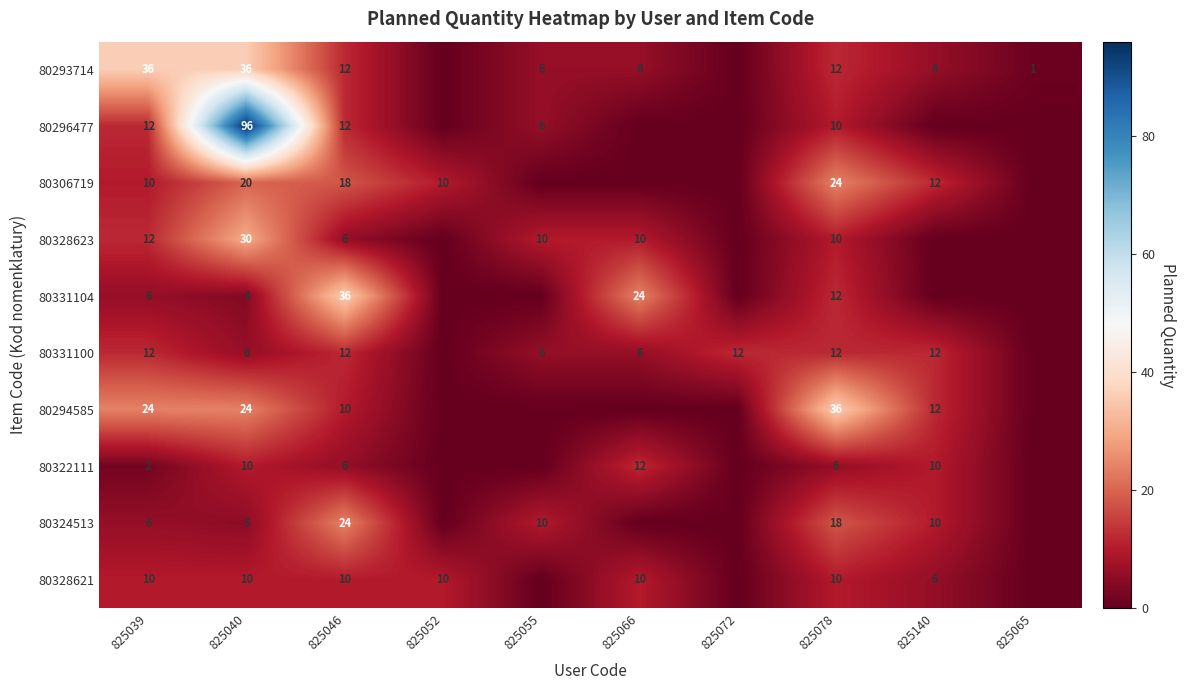

Is it true that 80322111 equals 7 at 825140?

False